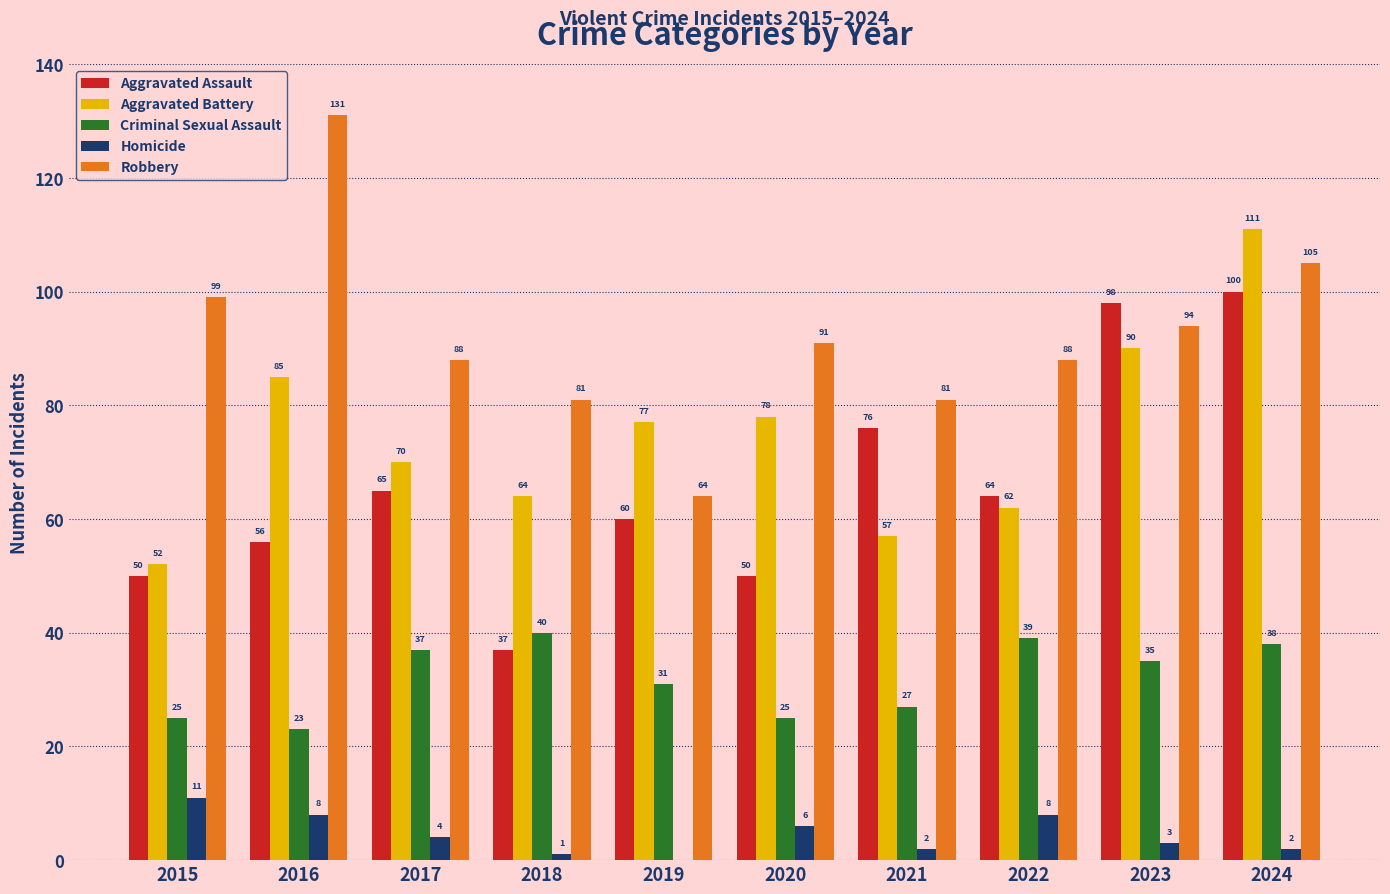

Is it true that Criminal Sexual Assault equals 25 at 2015?

True